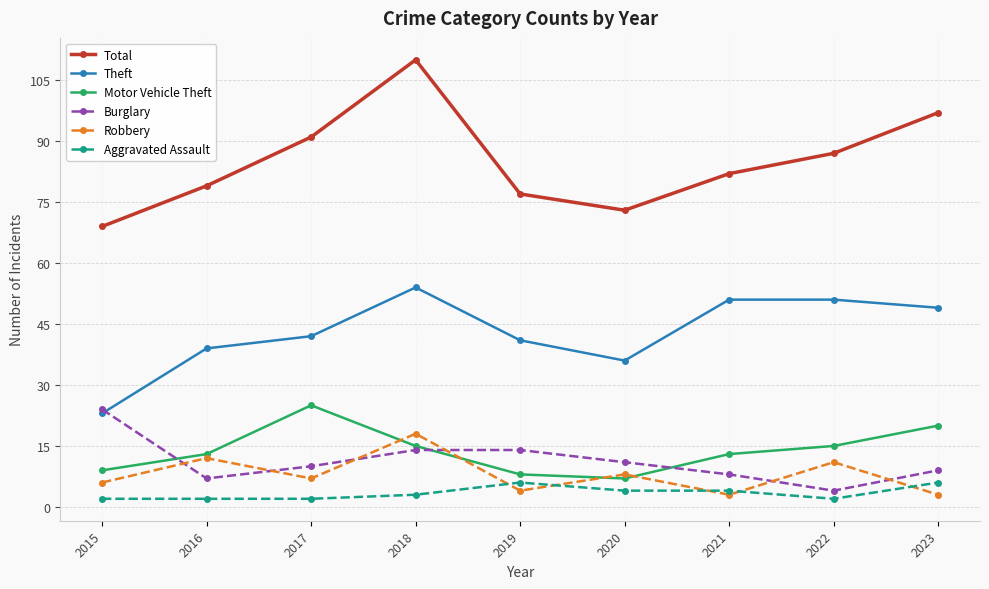

True or false: Motor Vehicle Theft and Theft intersect in this chart.

False